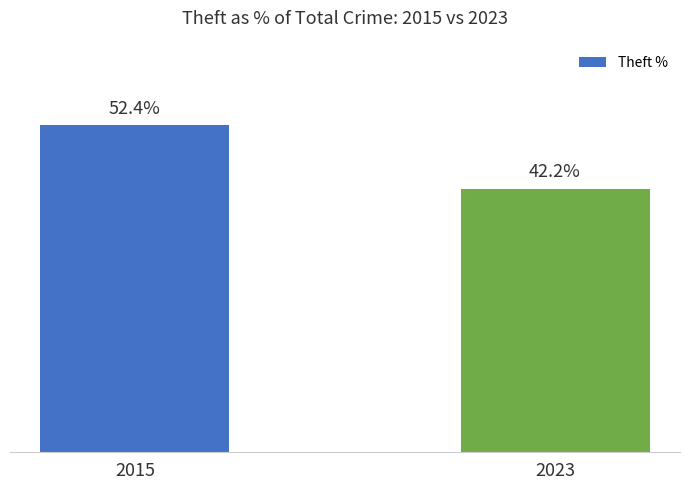

List the labels in order of value, largest first.

2015, 2023